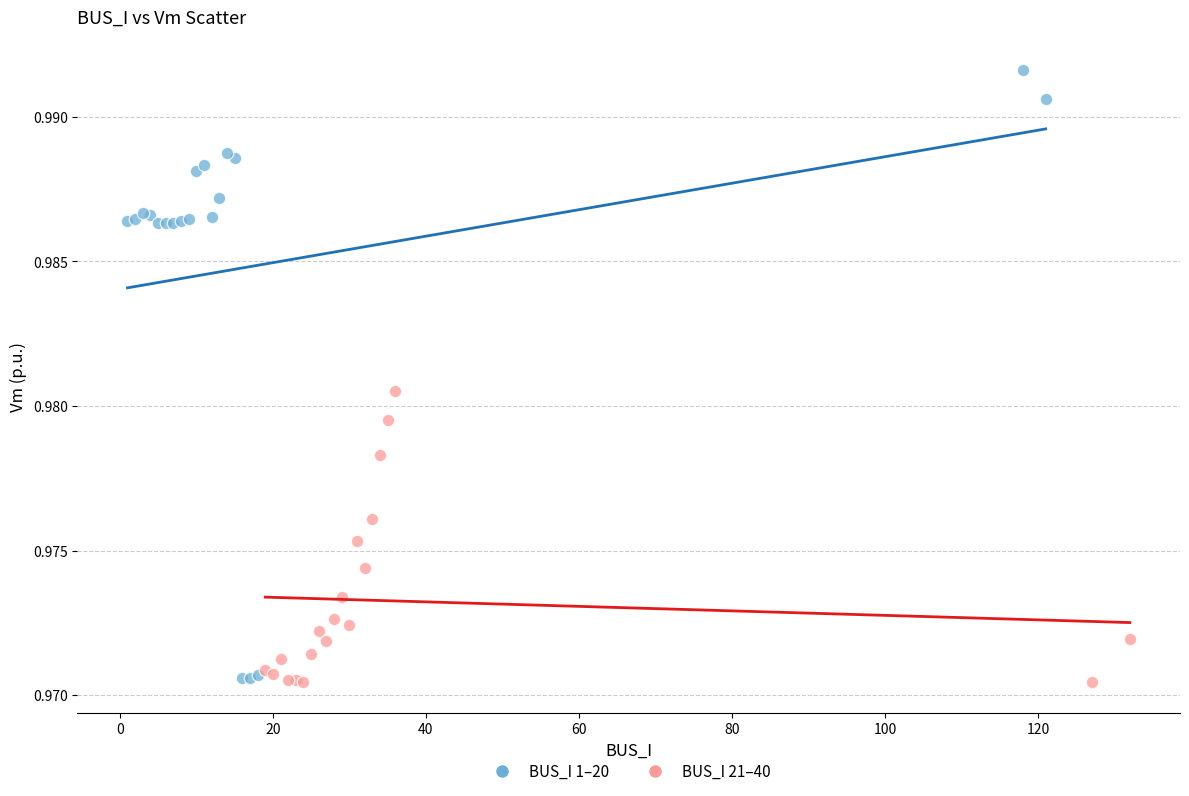

Which series has the largest Y range (max minus min)?

BUS_I 1–20